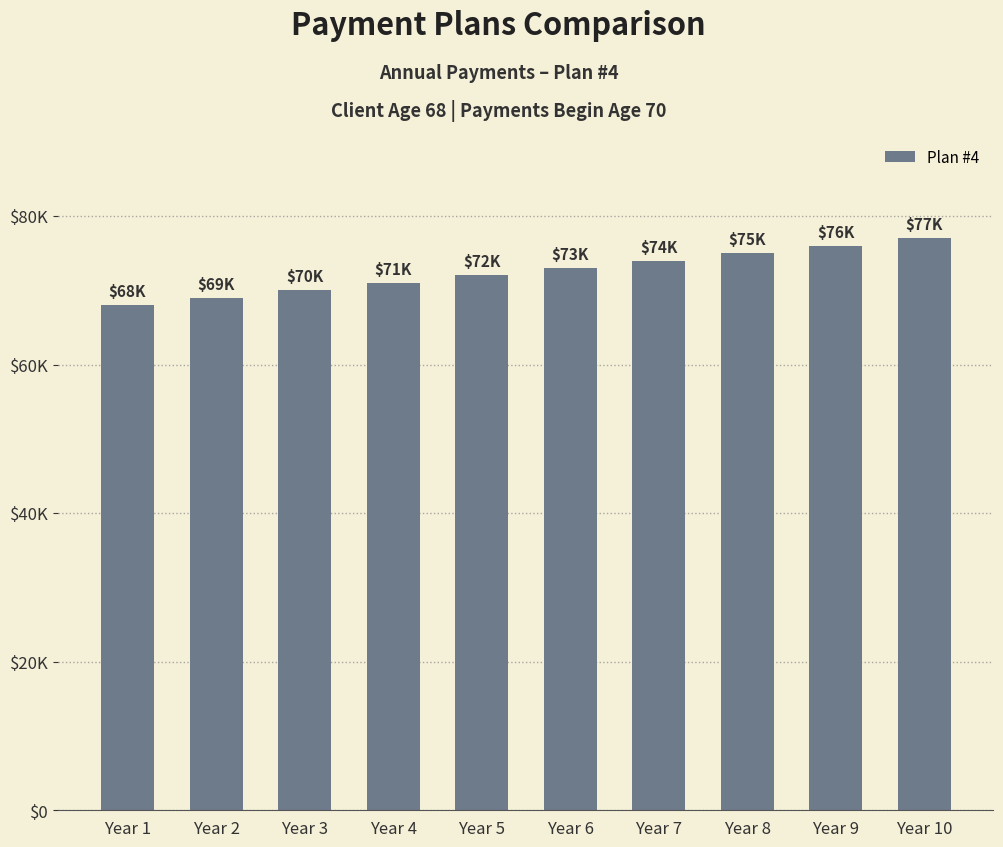

Which label corresponds to the smallest value in the chart?

Year 1